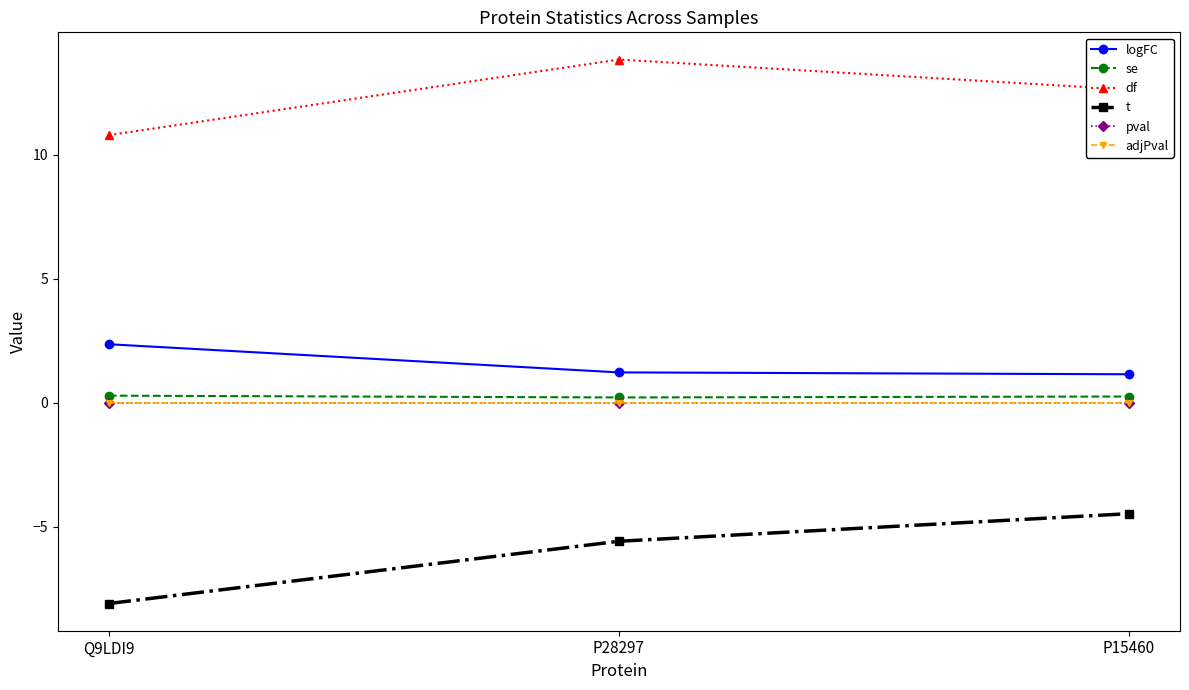

Where does the df series first go above 12?

P28297